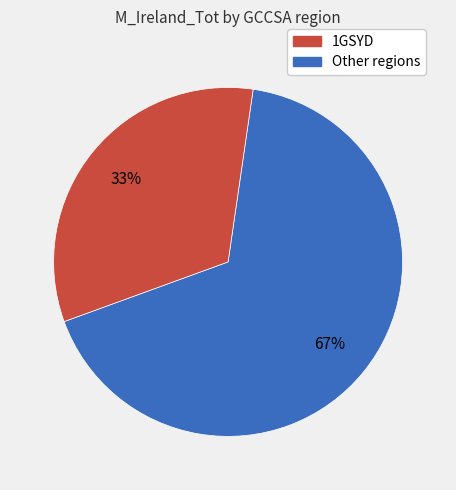

Does any single category account for the majority?

Yes